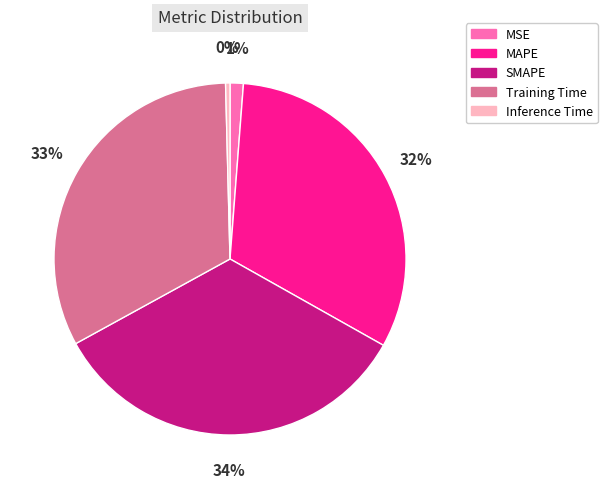

How many segments does this pie chart have?

5